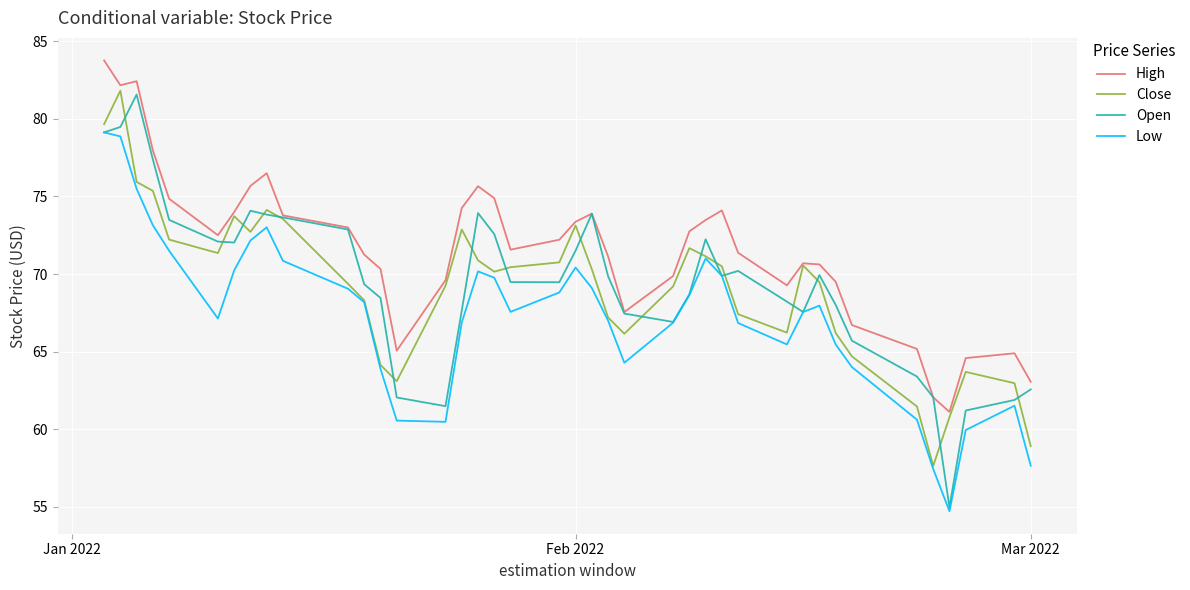

What is the greatest value displayed?

83.8